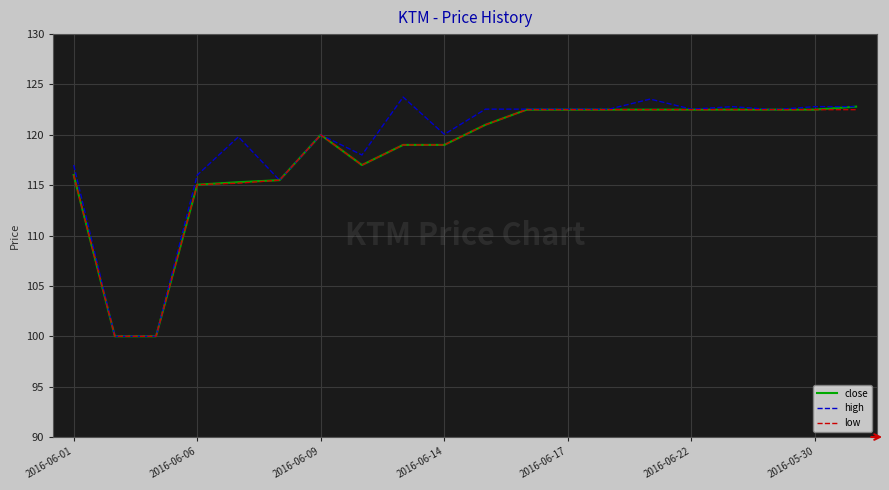

What is the smallest value displayed?

100.0